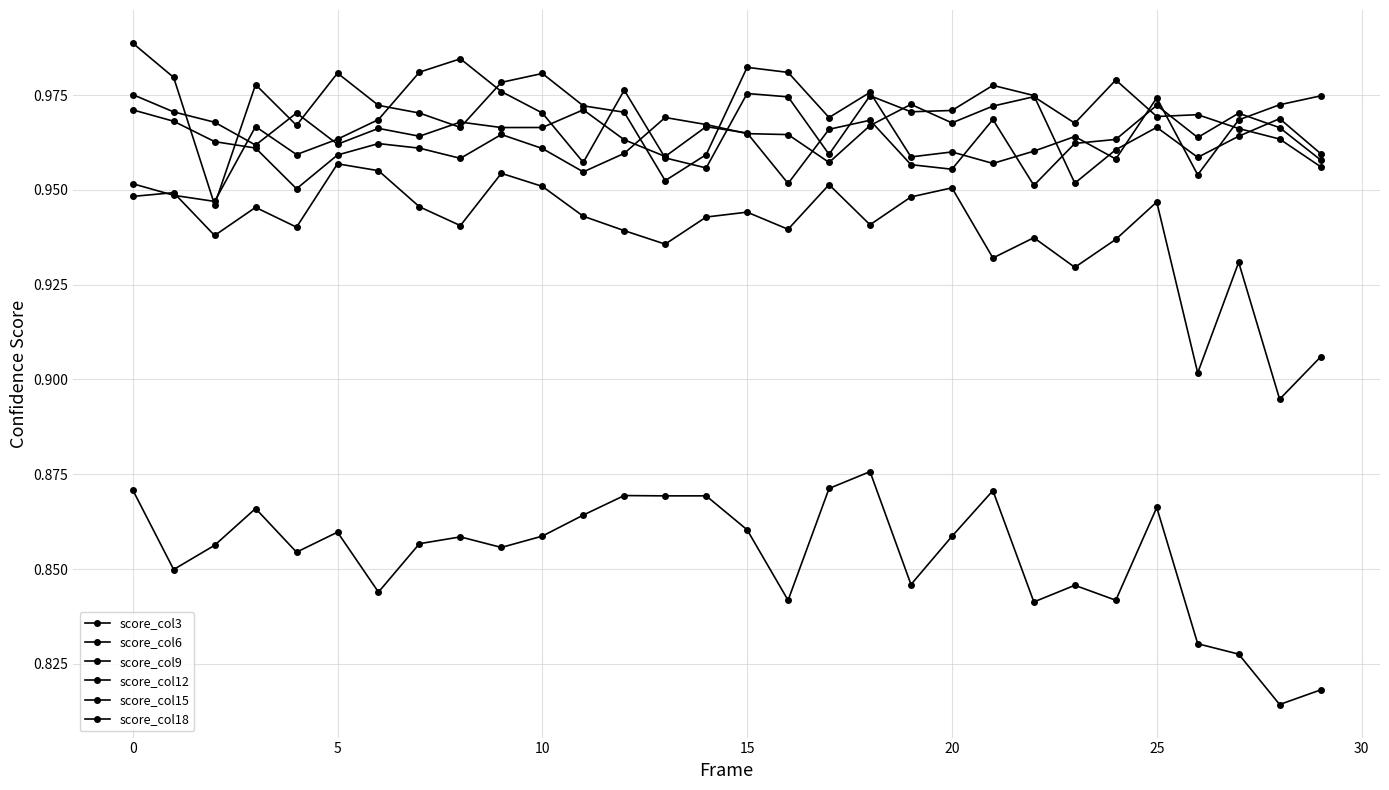

What is the sum of all score_col18 values?

25.6